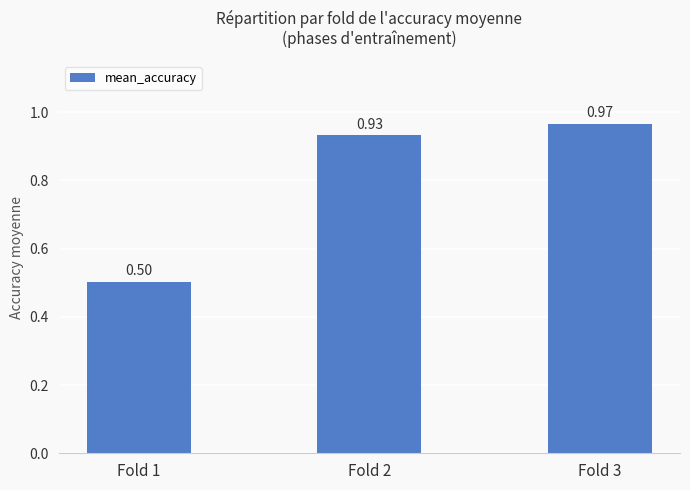

List the labels in order of value, smallest first.

Fold 1, Fold 2, Fold 3